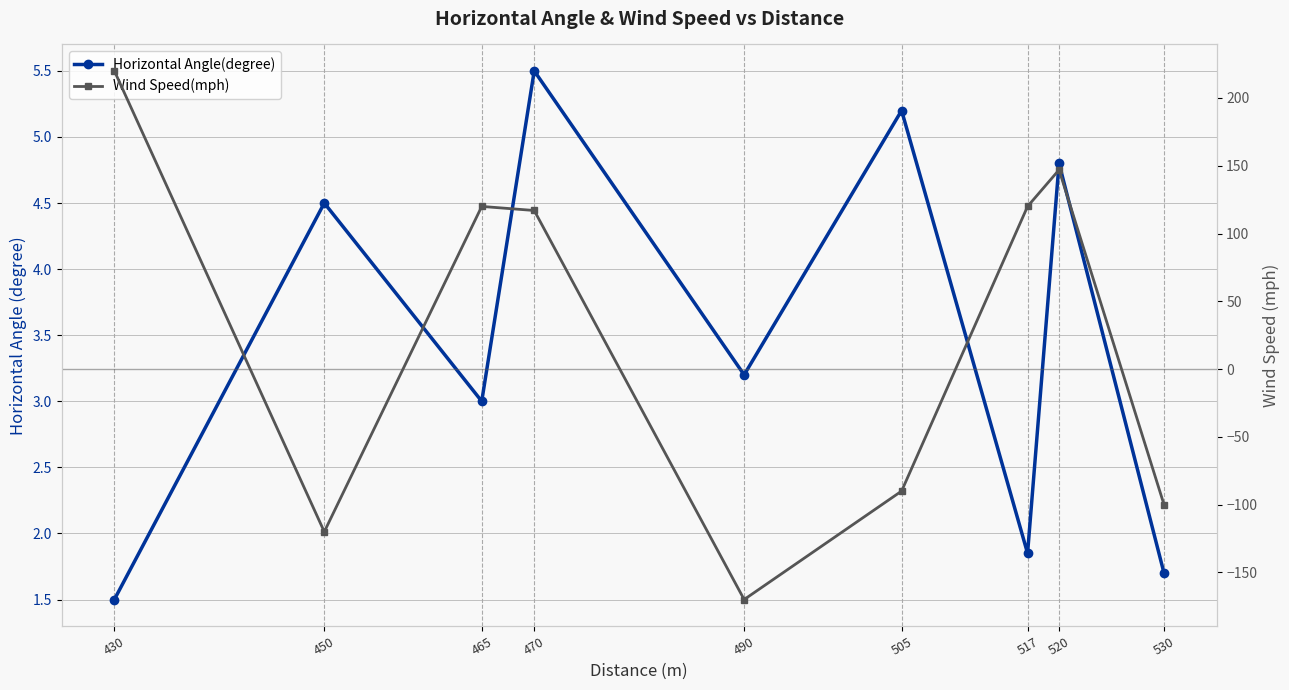

At how many categories does at least one series exceed -138?

9